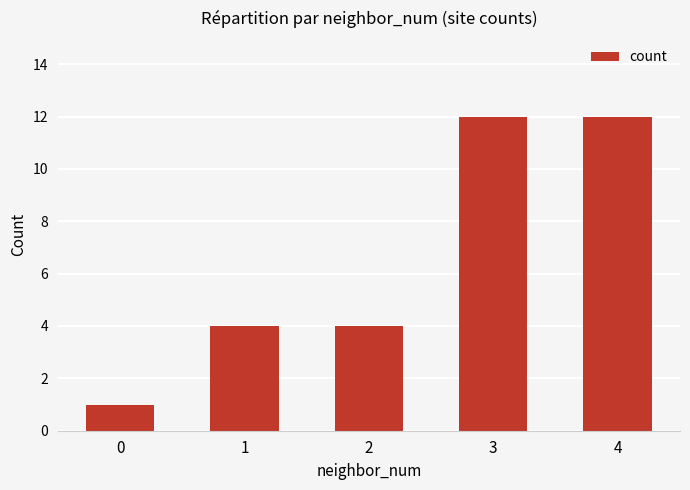

What is the greatest value displayed?

12